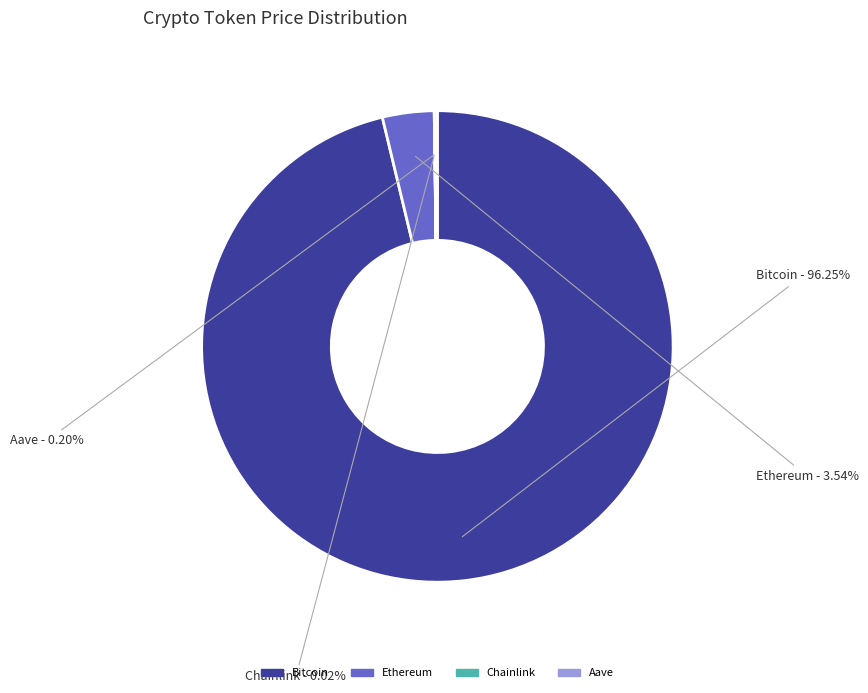

Is there a majority slice in this chart?

Yes